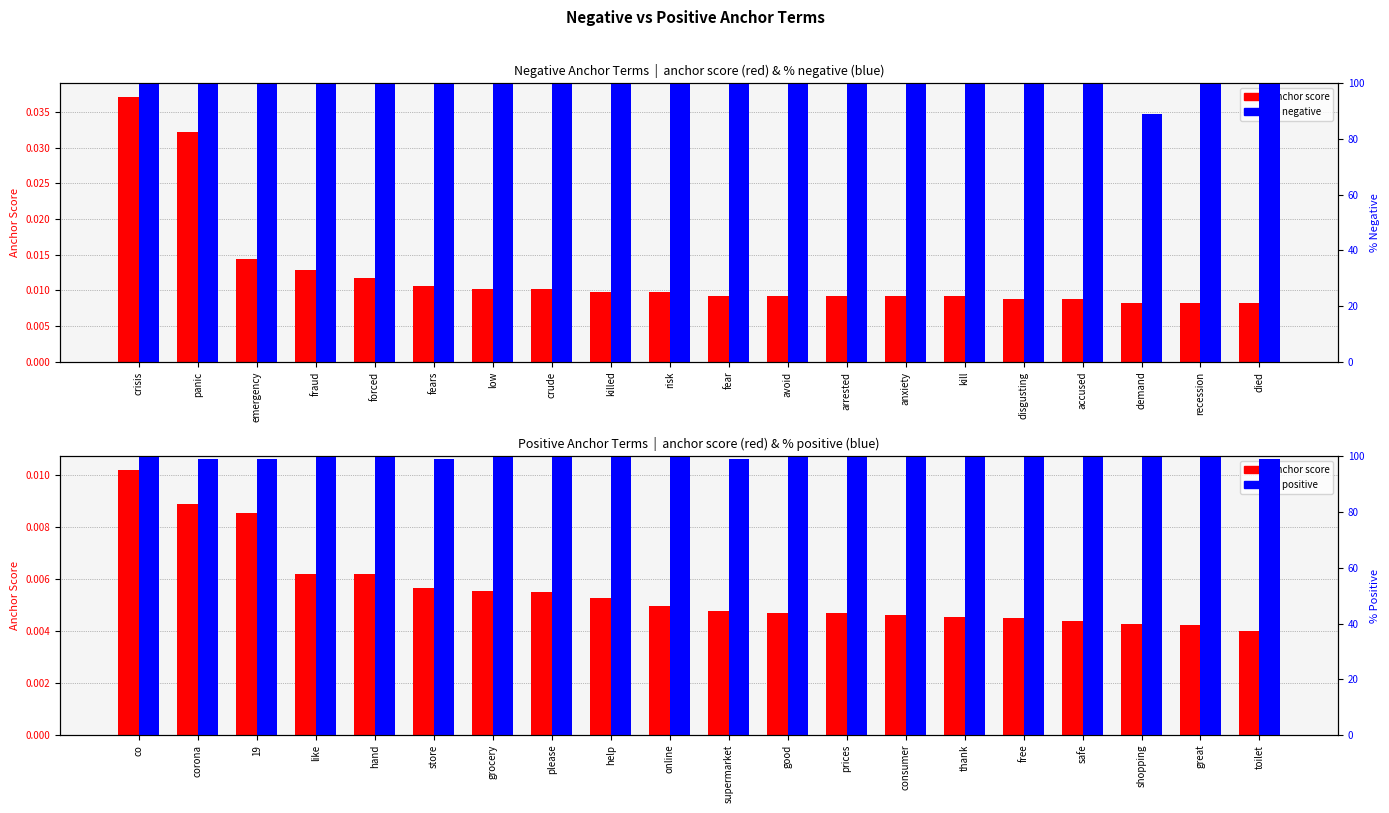

What is the minimum value for pct negative?

89.0